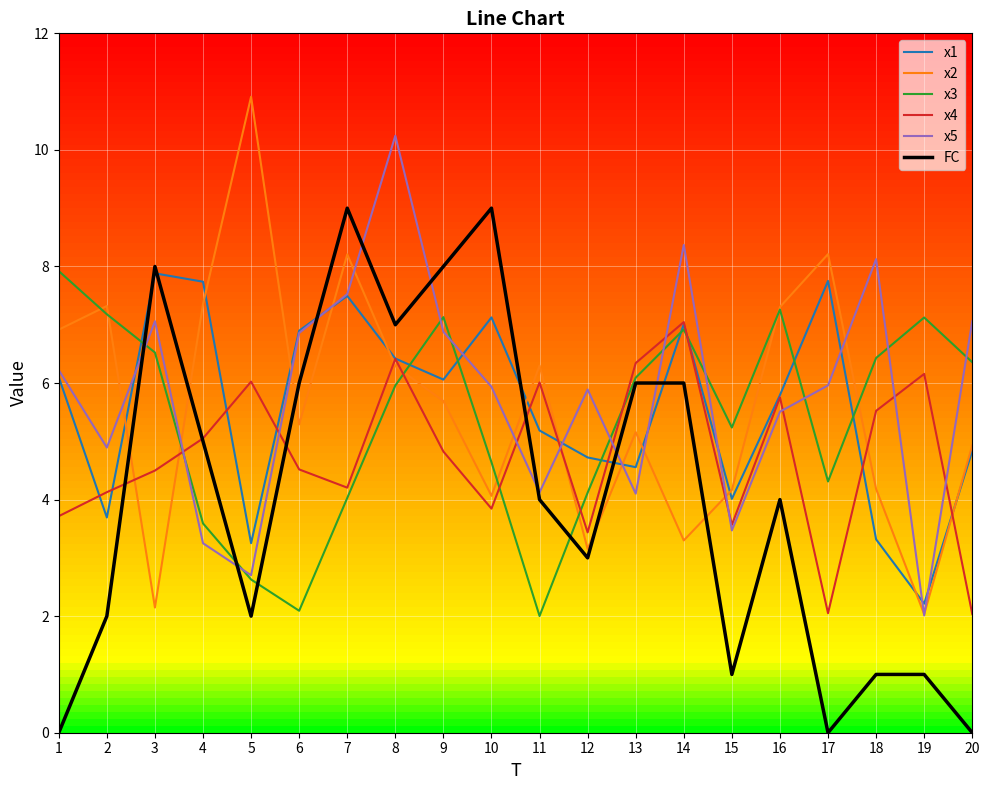

After their last crossing, which series has the higher values: x4 or x2?

x2